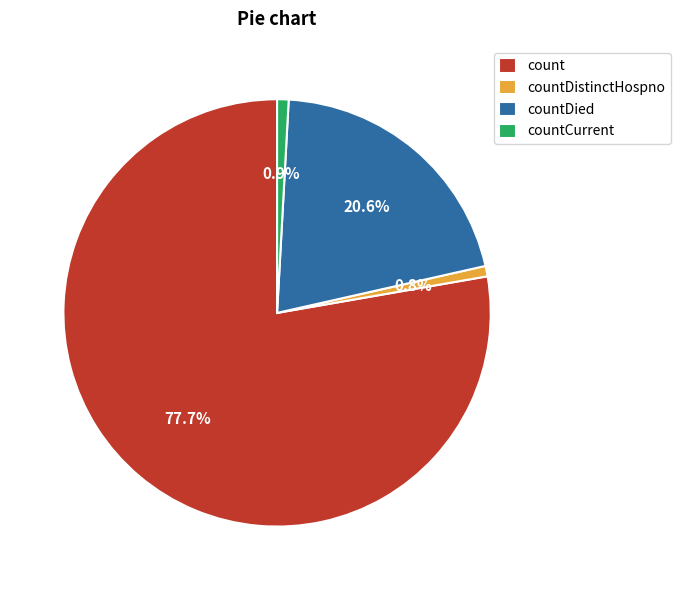

Which has a higher value, countCurrent or count?

count